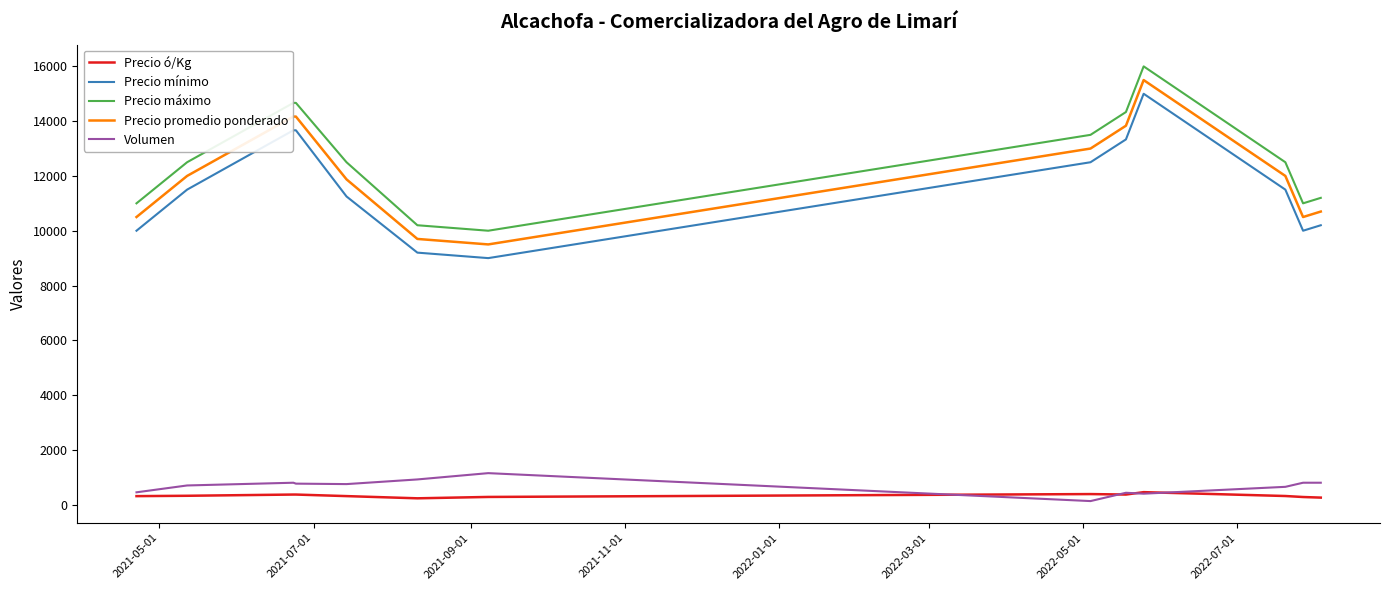

True or false: Precio mínimo and Volumen intersect in this chart.

False